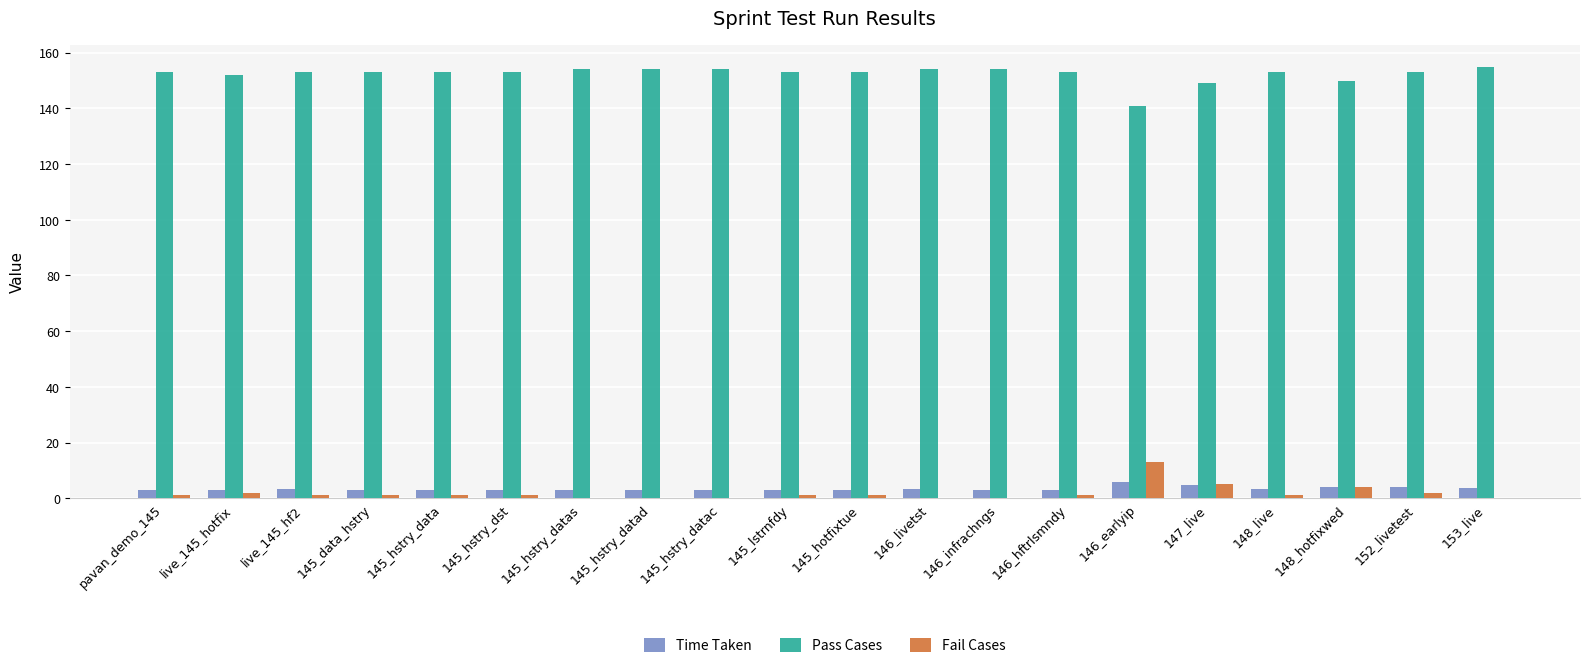

What is the sum of the Fail Cases values at 148_live and 146_infrachngs?

1.0